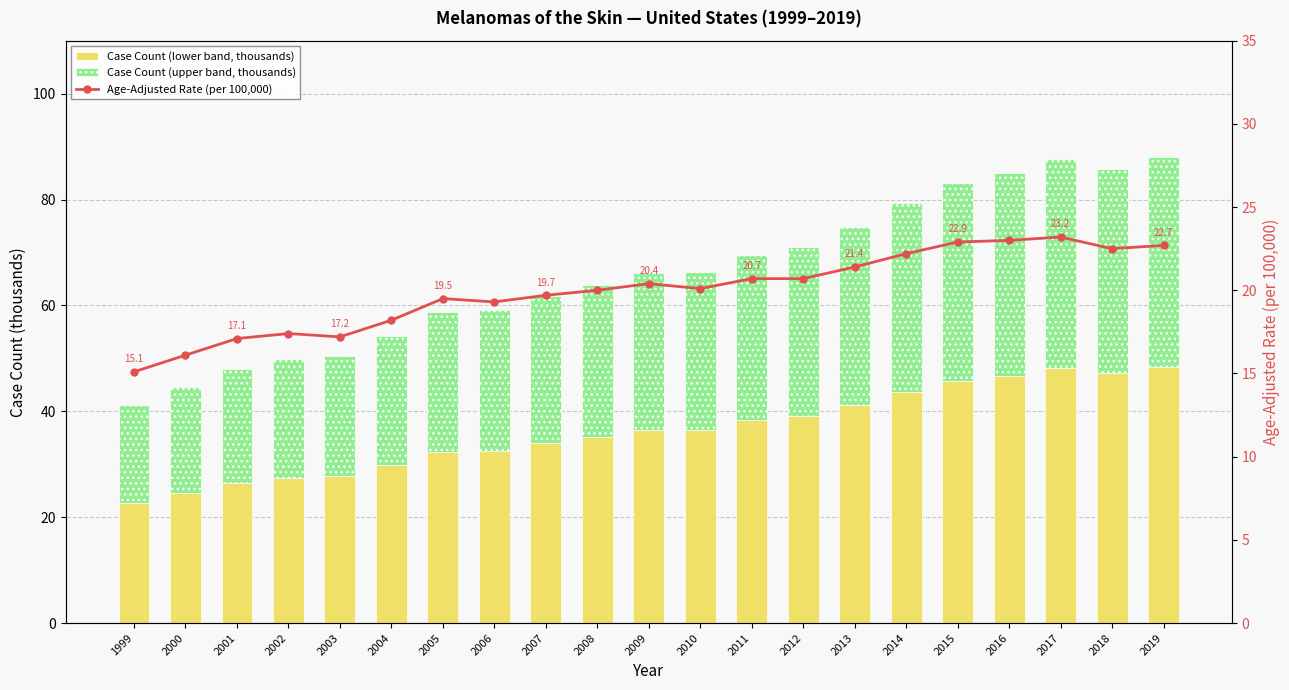

List the series in order of their peak value, lowest first.

Age-Adjusted Rate (per 100,000), Case Count (upper band, thousands), Case Count (lower band, thousands)